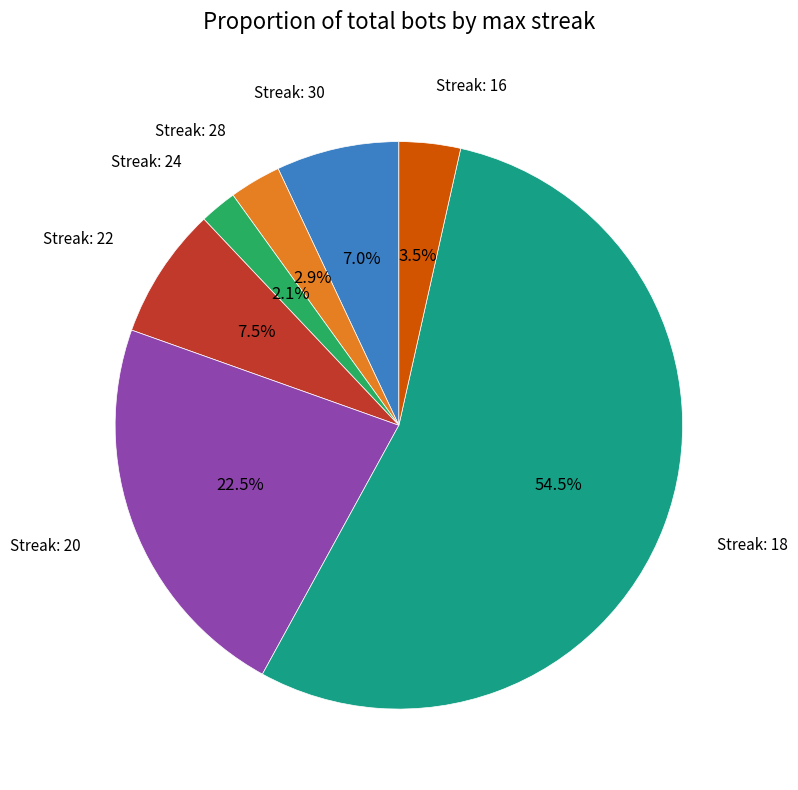

Is there a majority slice in this chart?

Yes